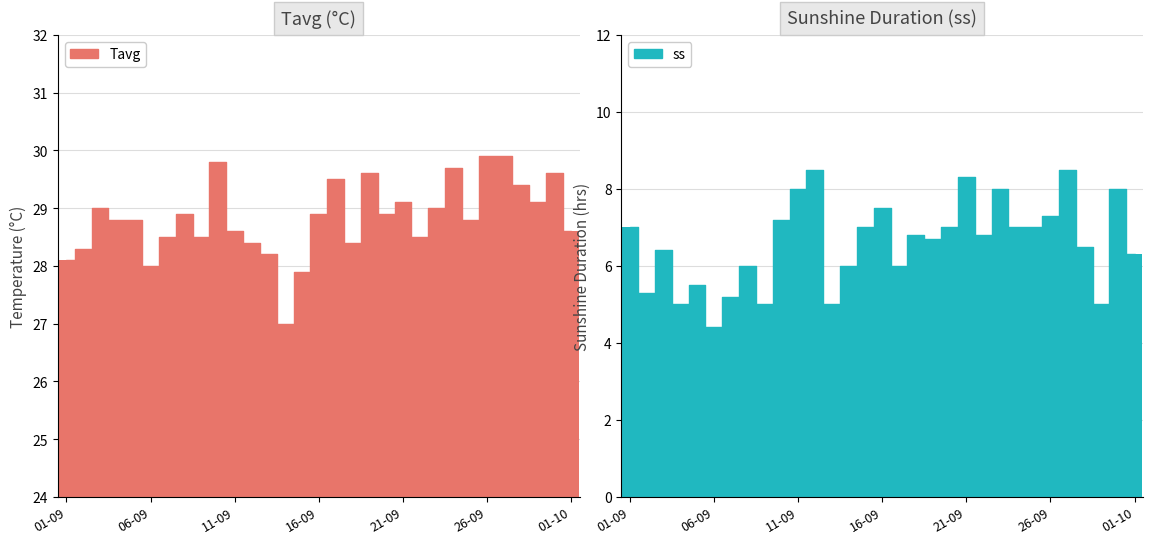

Between 17-09 and 01-09, which is larger?

17-09